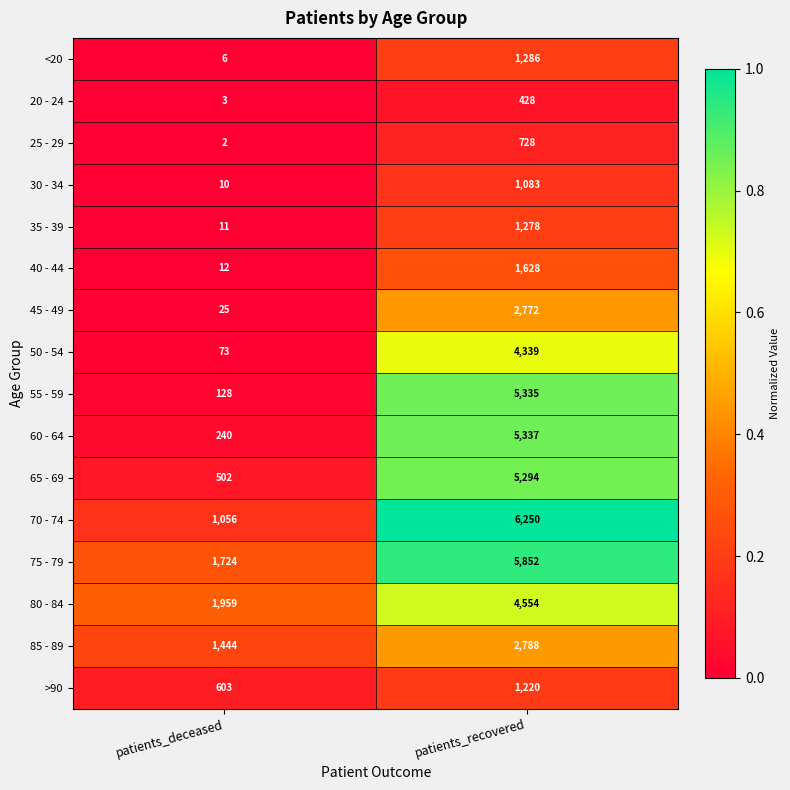

What is the greatest value displayed?

6250